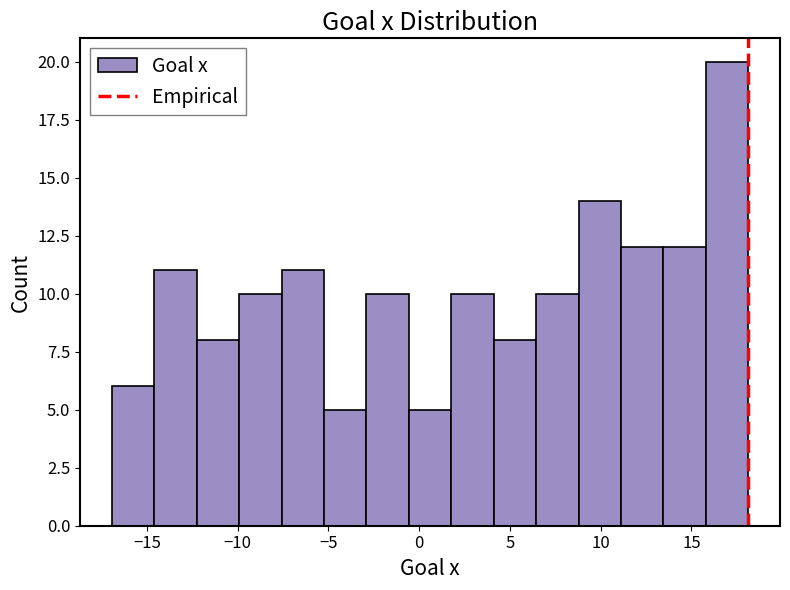

Over which range of the x-axis is the bar tallest?

16.0 to 18.0